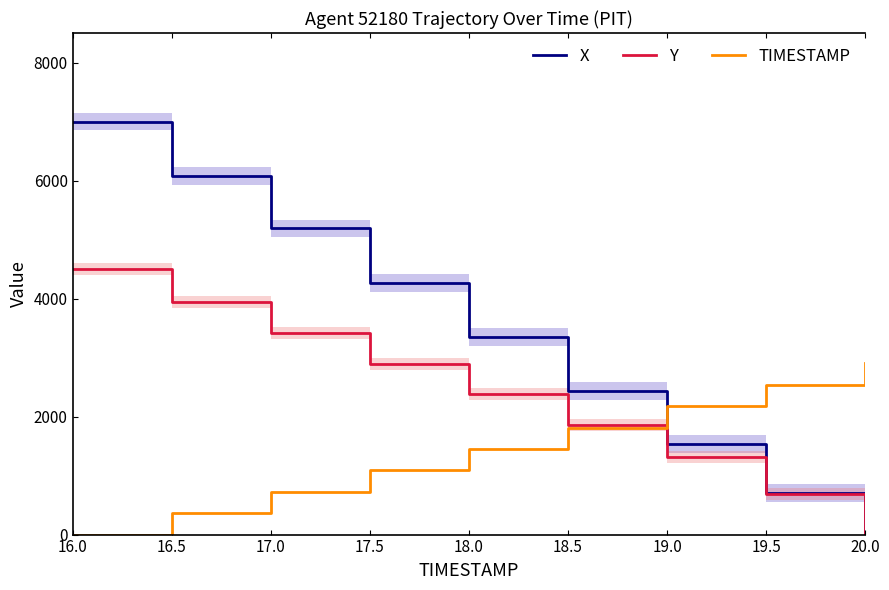

What is the label of the 6th point from the right?

17.5